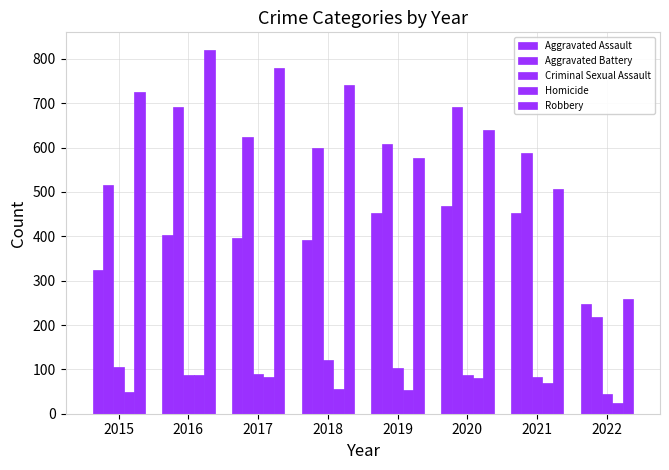

List the series in order of their peak value, highest first.

Robbery, Aggravated Battery, Aggravated Assault, Criminal Sexual Assault, Homicide